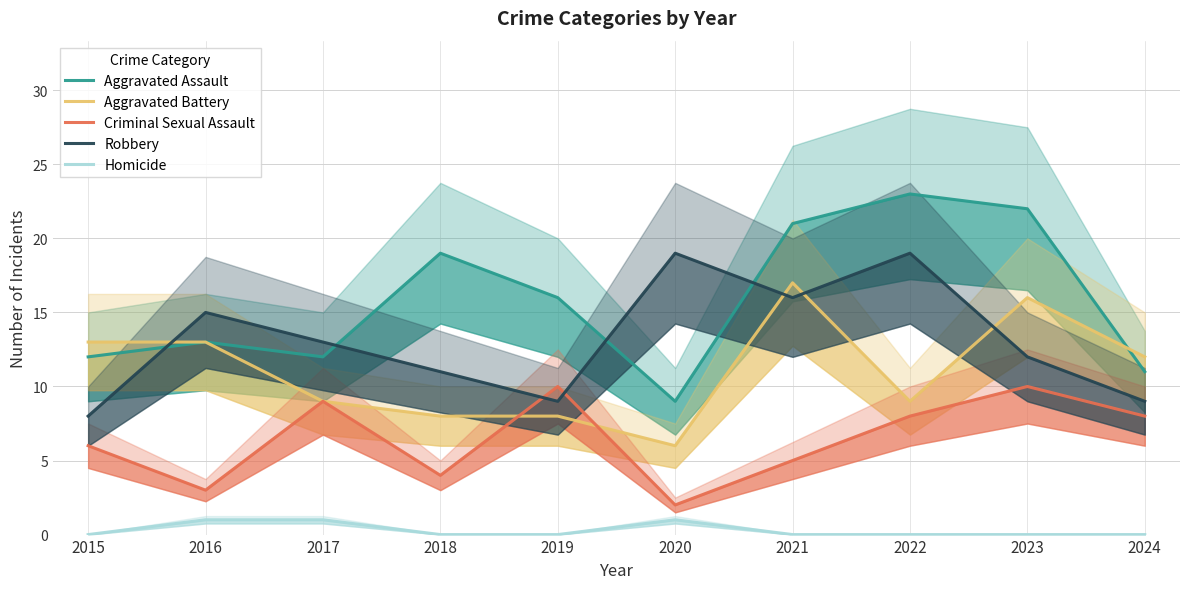

At 2020, list the series in order from smallest to largest.

Homicide, Criminal Sexual Assault, Aggravated Battery, Aggravated Assault, Robbery